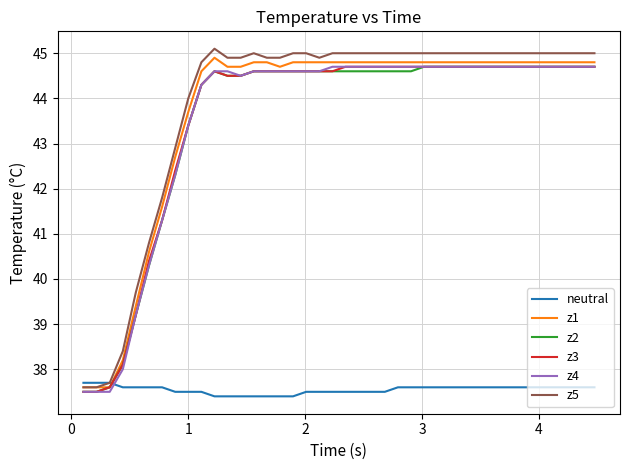

Which series has the largest range (max minus min)?

z5